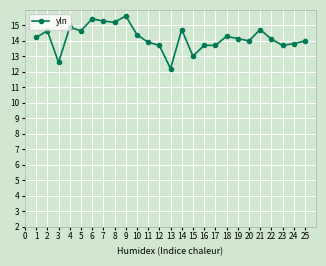

True or false: the data has more than 2 interior local peaks.

True